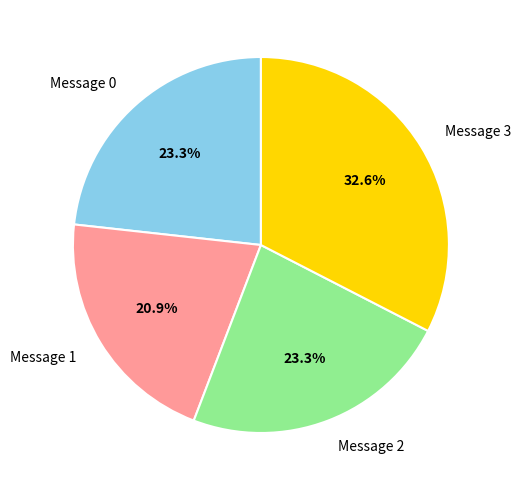

What is the ratio of the value at Message 2 to the value at Message 3?

0.7